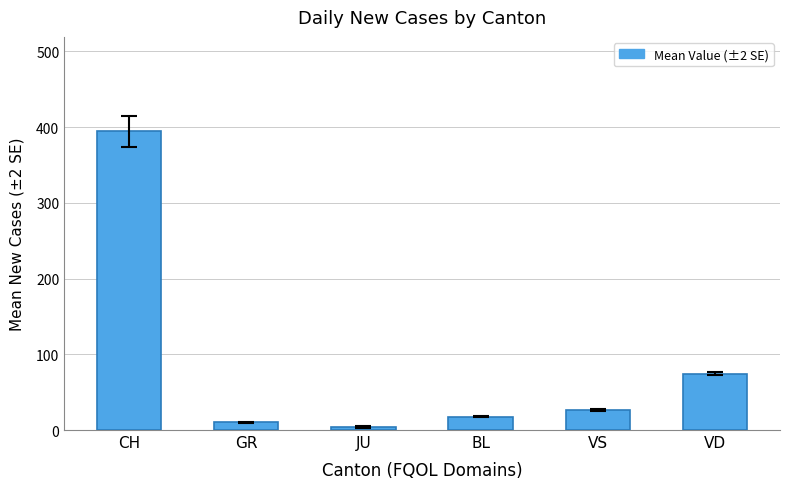

Which category has the lowest value across all series?

JU